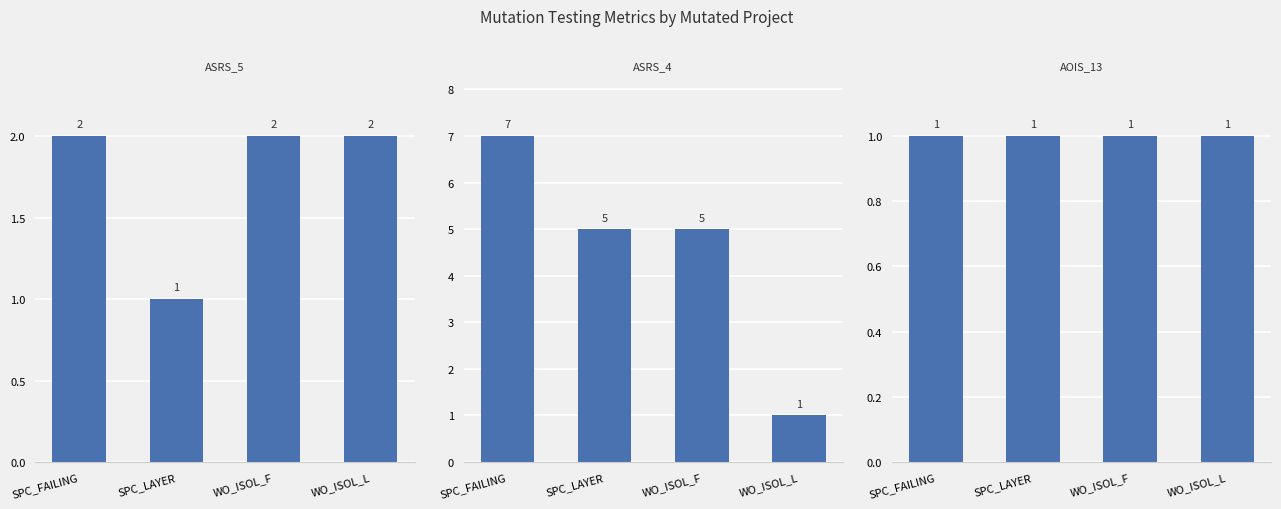

Does the chart contain any negative values?

No